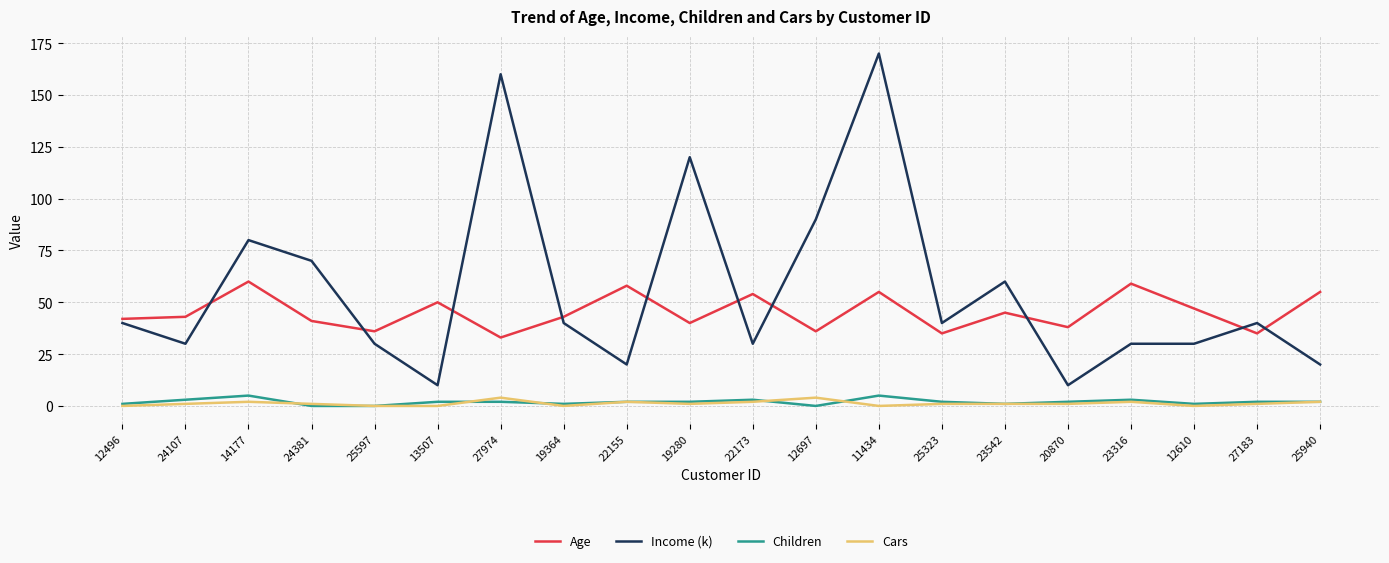

Is it true that Age equals 31 at 12610?

False